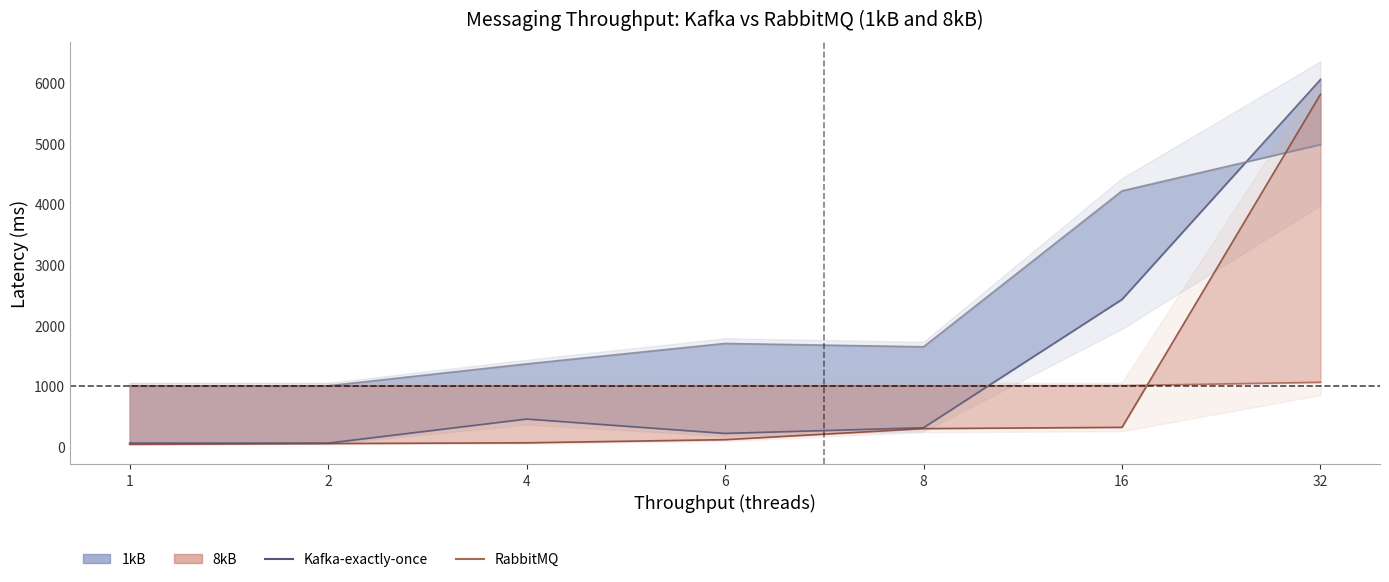

The RabbitMQ (1kB) series shows 387.5 at 4. True or false?

False